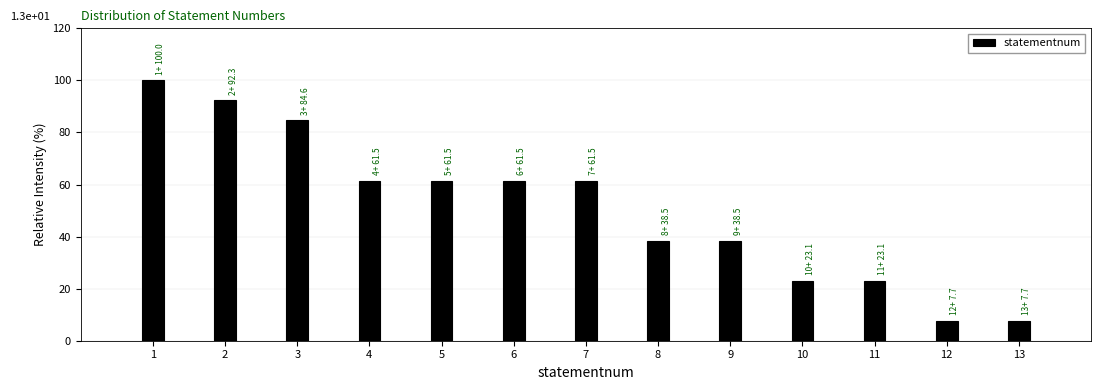

Reading left to right, extract all data points from this chart.

1=100.0	2=92.3	3=84.6	4=61.5	5=61.5	6=61.5	7=61.5	8=38.5	9=38.5	10=23.1	11=23.1	12=7.7	13=7.7